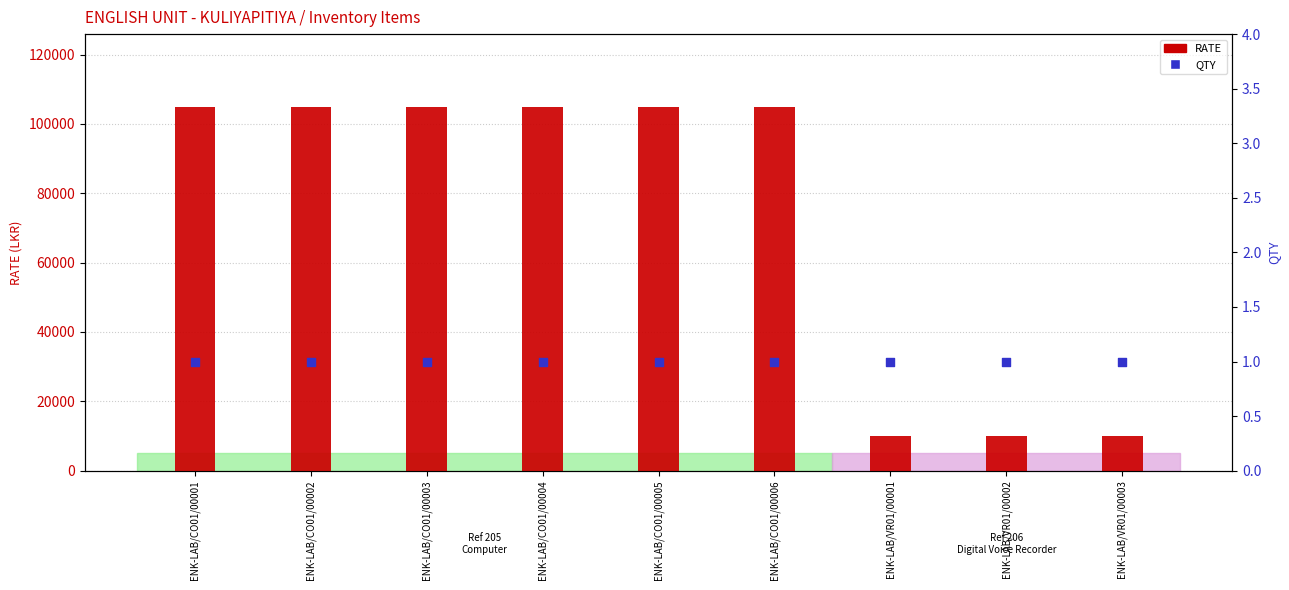

Which series reaches the maximum Y coordinate?

RATE